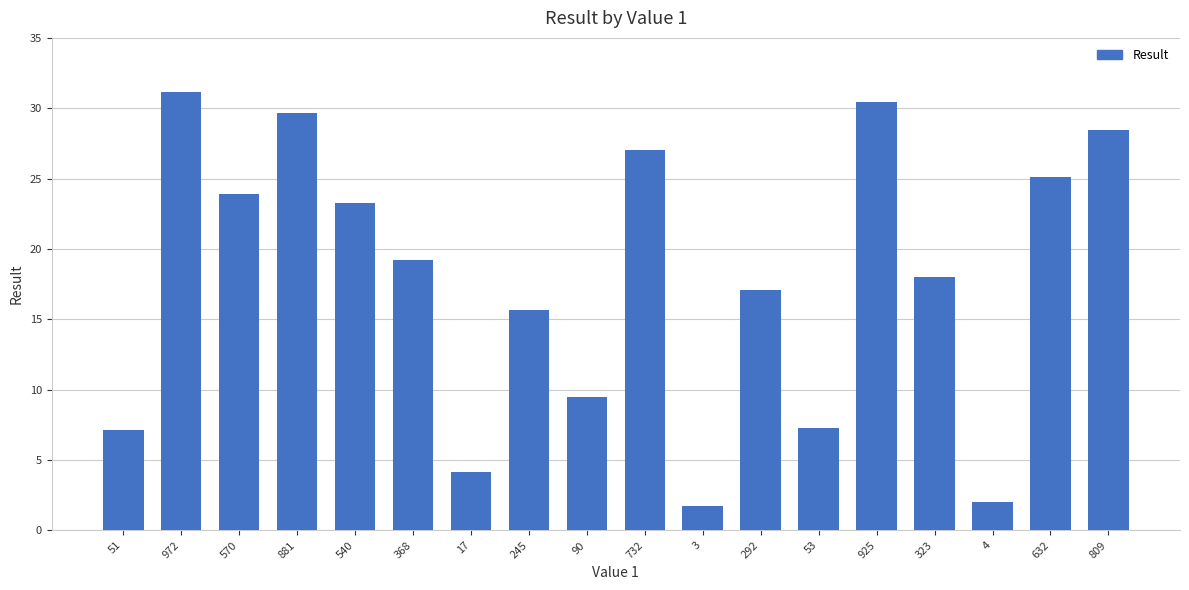

What is the greatest value displayed?

31.2